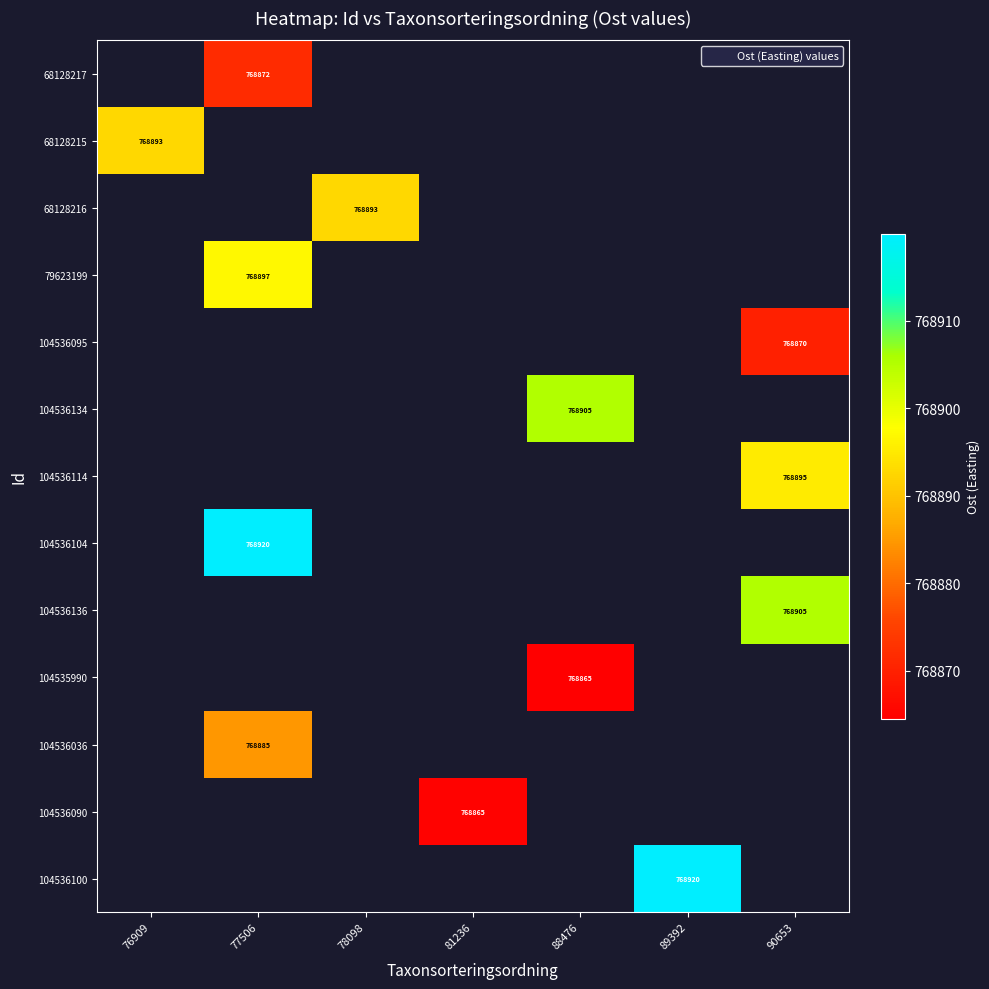

Which category has the lowest value across all series?

88476